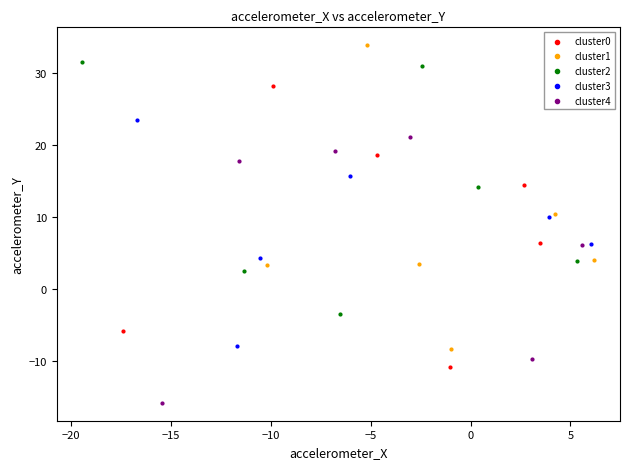

Which series reaches the minimum Y coordinate?

cluster4